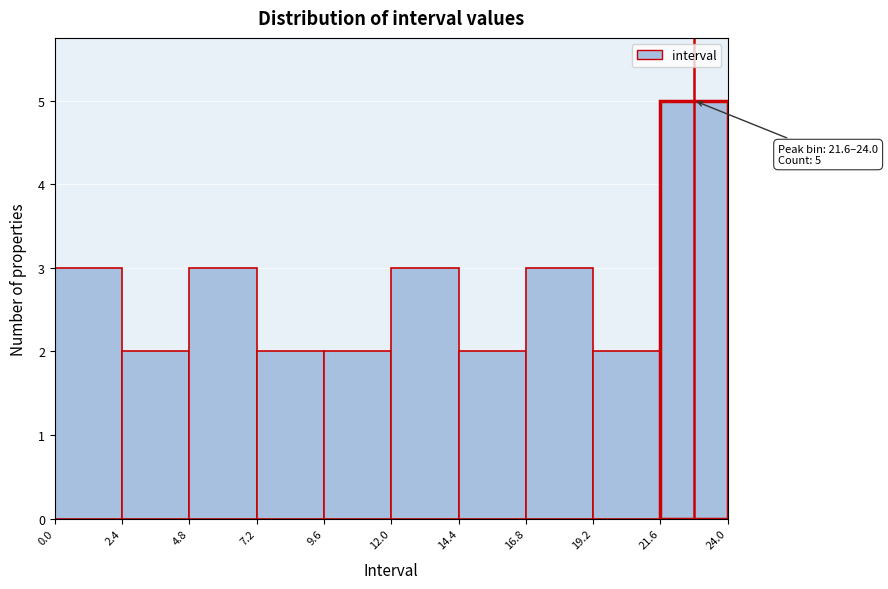

Over which range of the x-axis is the bar tallest?

21.6 to 24.0